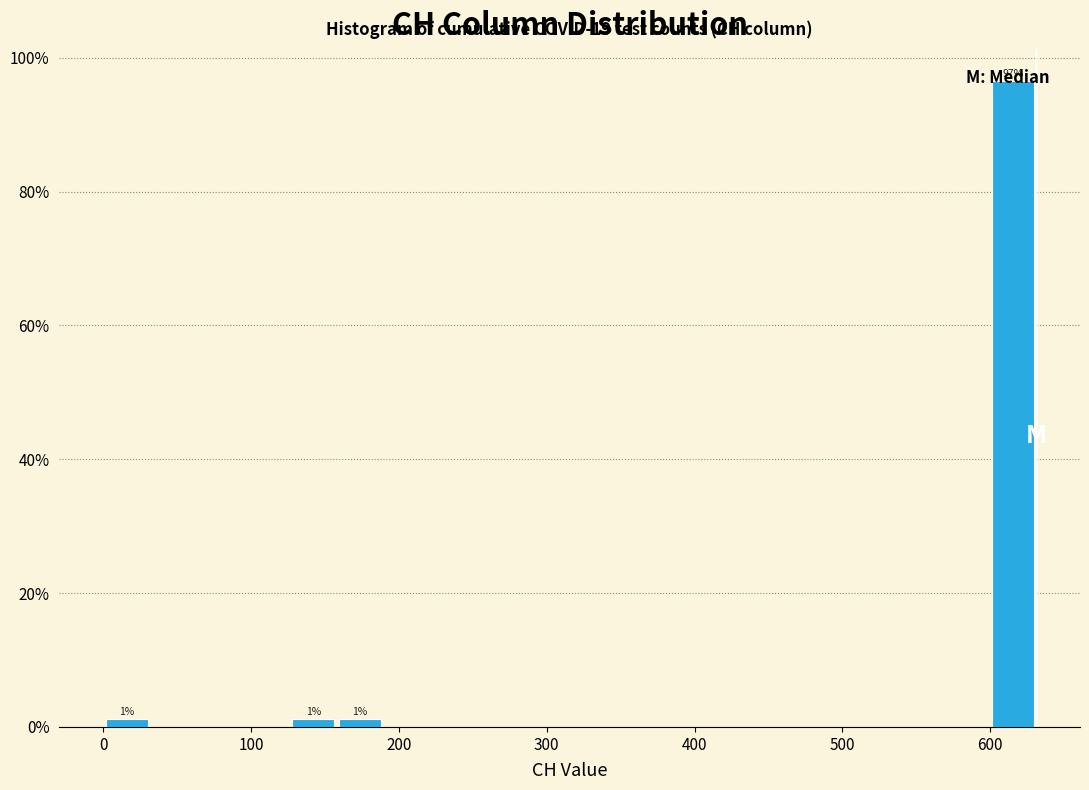

Read against the x-axis, roughly where is the centre of the tallest bar?

620